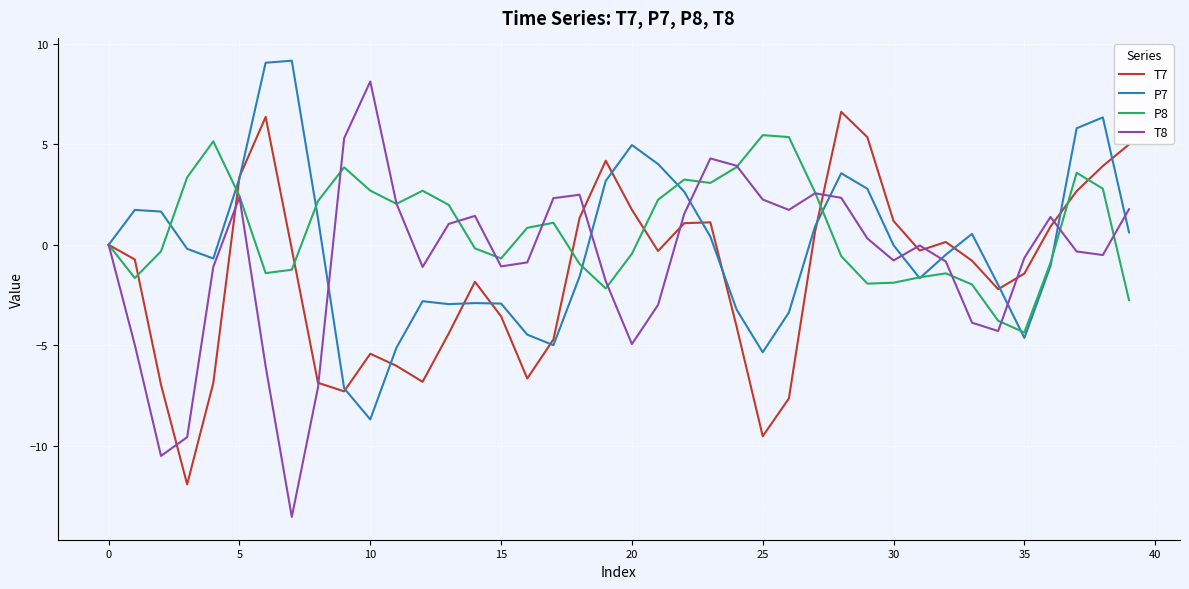

List the series in order of their overall mean, lowest first.

T7, T8, P7, P8